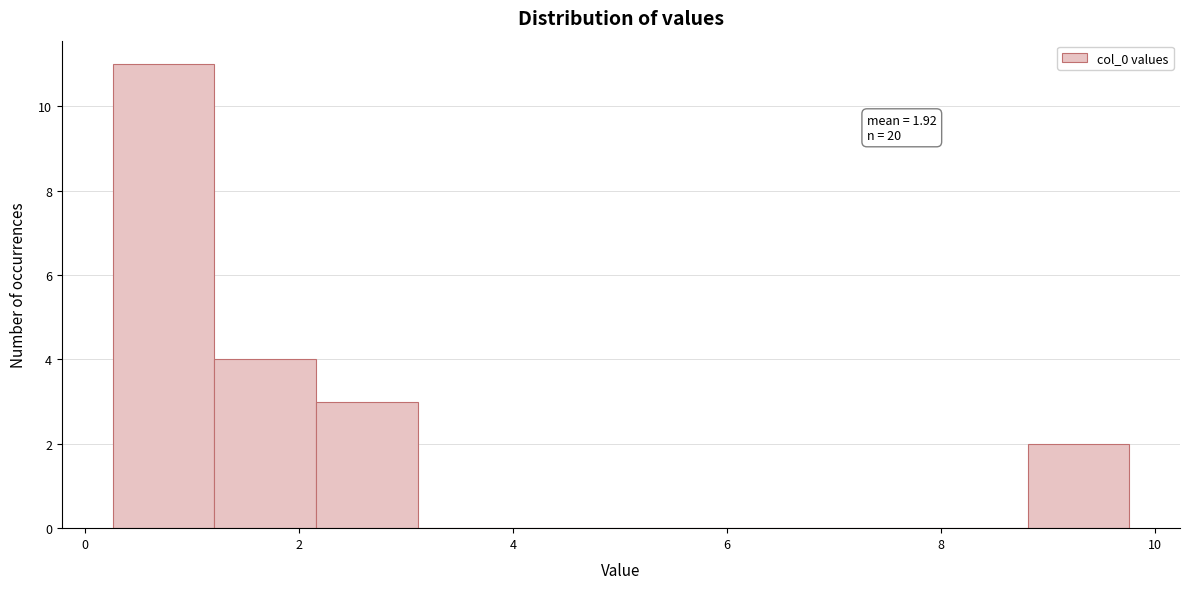

Which range on the x-axis has the tallest bar?

0.2 to 1.2